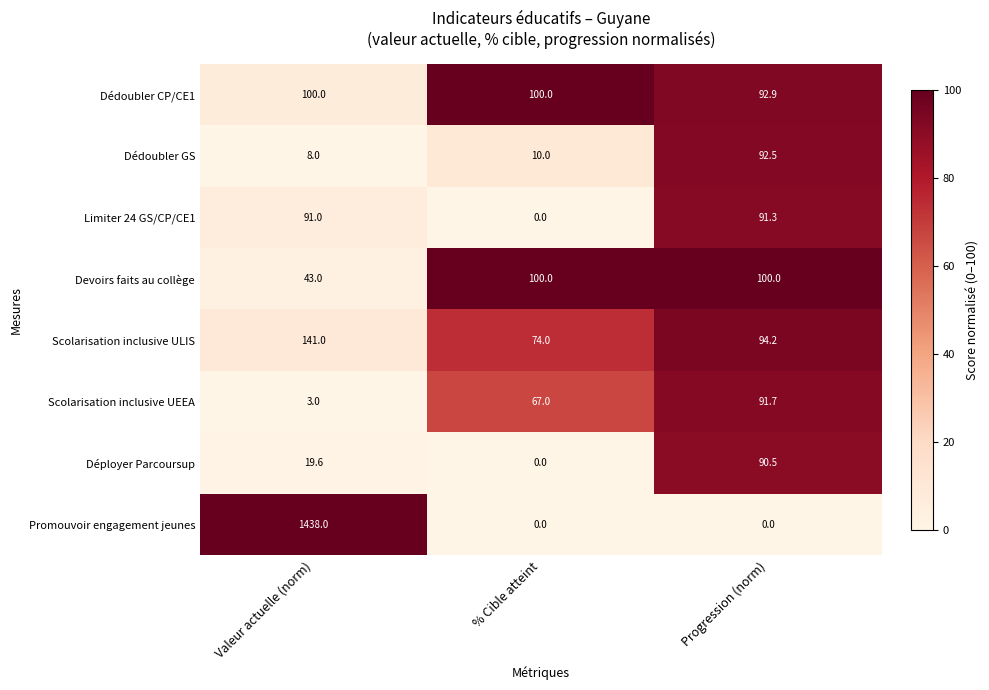

Which series has the largest total across all categories?

Promouvoir engagement jeunes